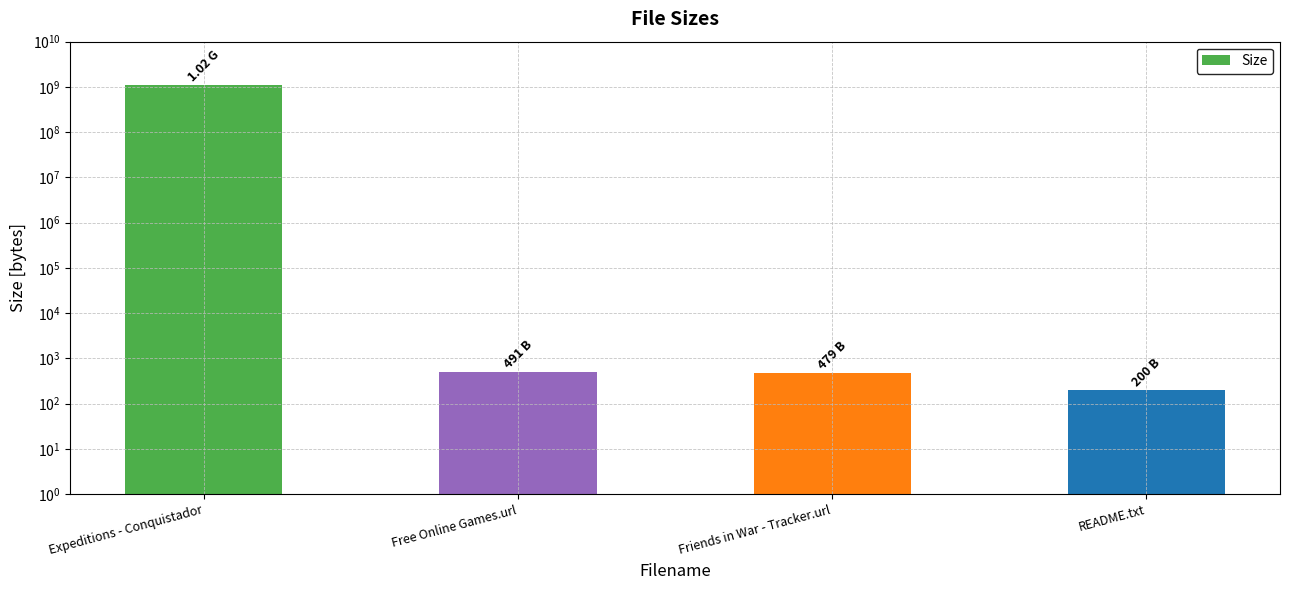

List the labels in order of value, smallest first.

README.txt, Friends in War - Tracker.url, Free Online Games.url, Expeditions - Conquistador